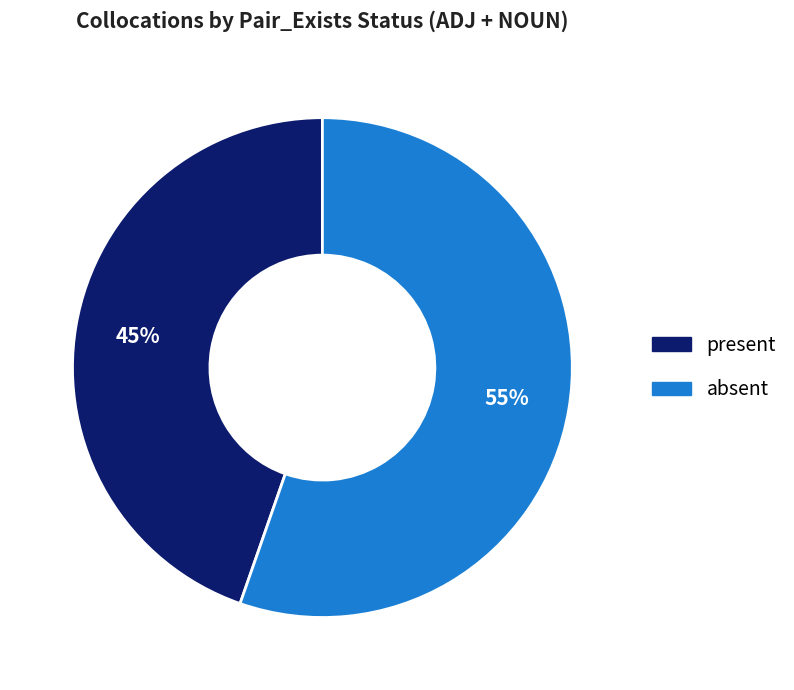

To the nearest percent, what is the combined percentage of present and absent?

100%